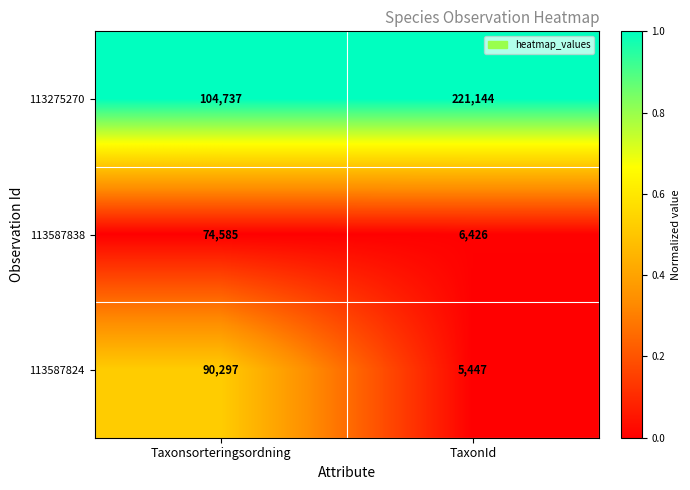

Between Taxonsorteringsordning and TaxonId, which series saw the biggest shift?

113275270